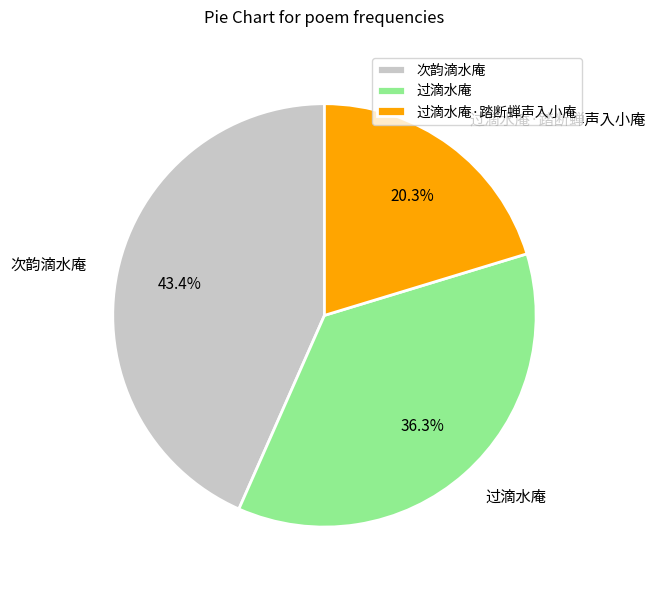

Which category has the biggest portion of the pie?

次韵滴水庵